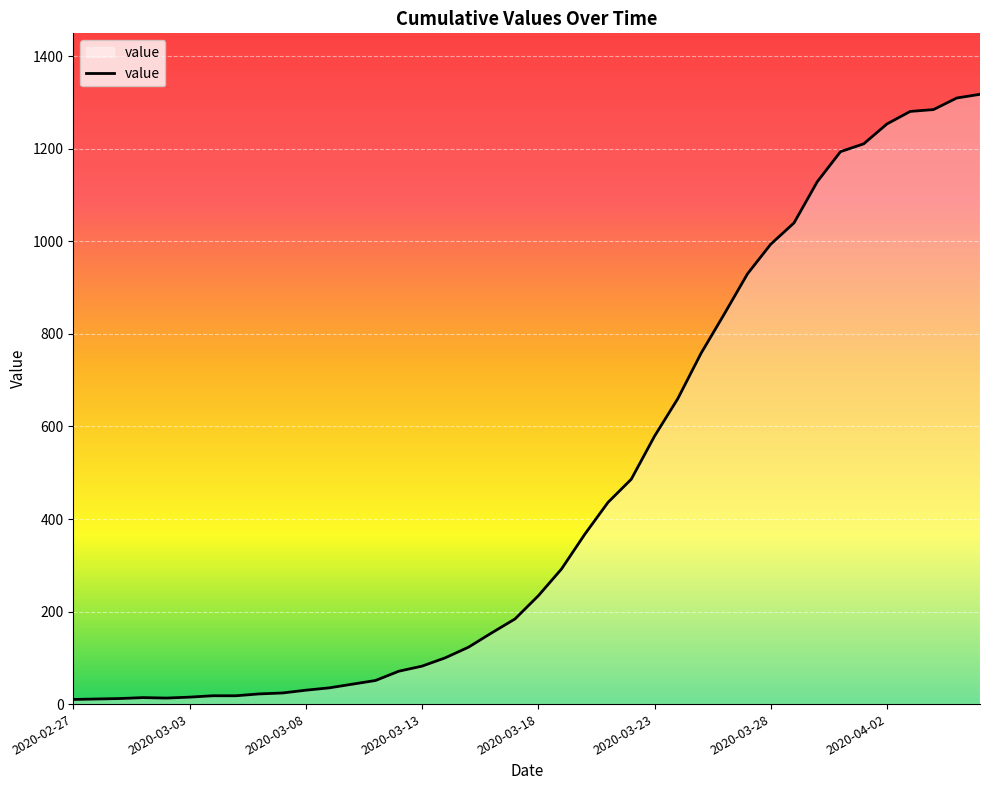

What is the difference between the maximum and minimum values?

1308